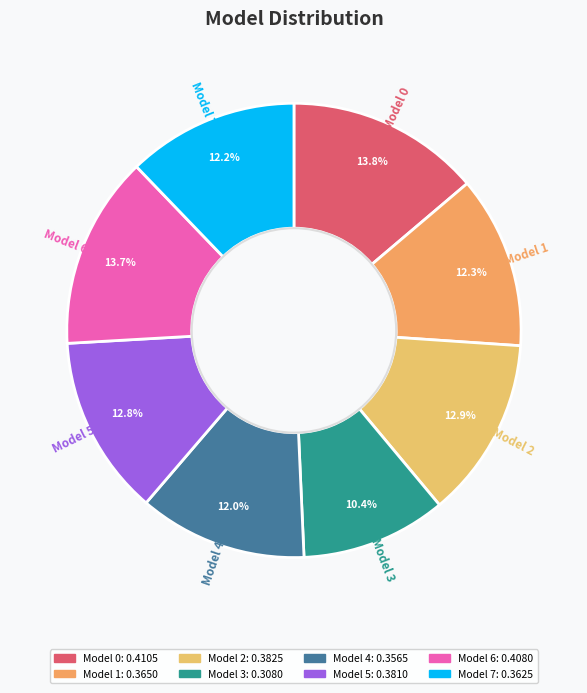

Is it true that Model 4 is 19% of the pie?

False